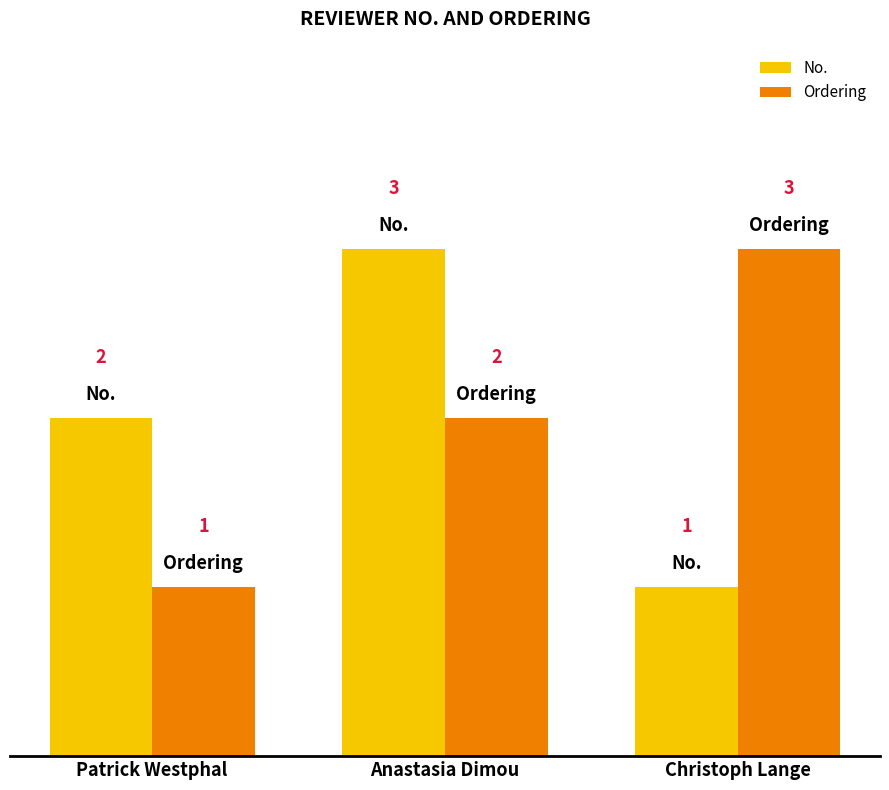

What is the difference between the Ordering values at Christoph Lange and Patrick Westphal?

2